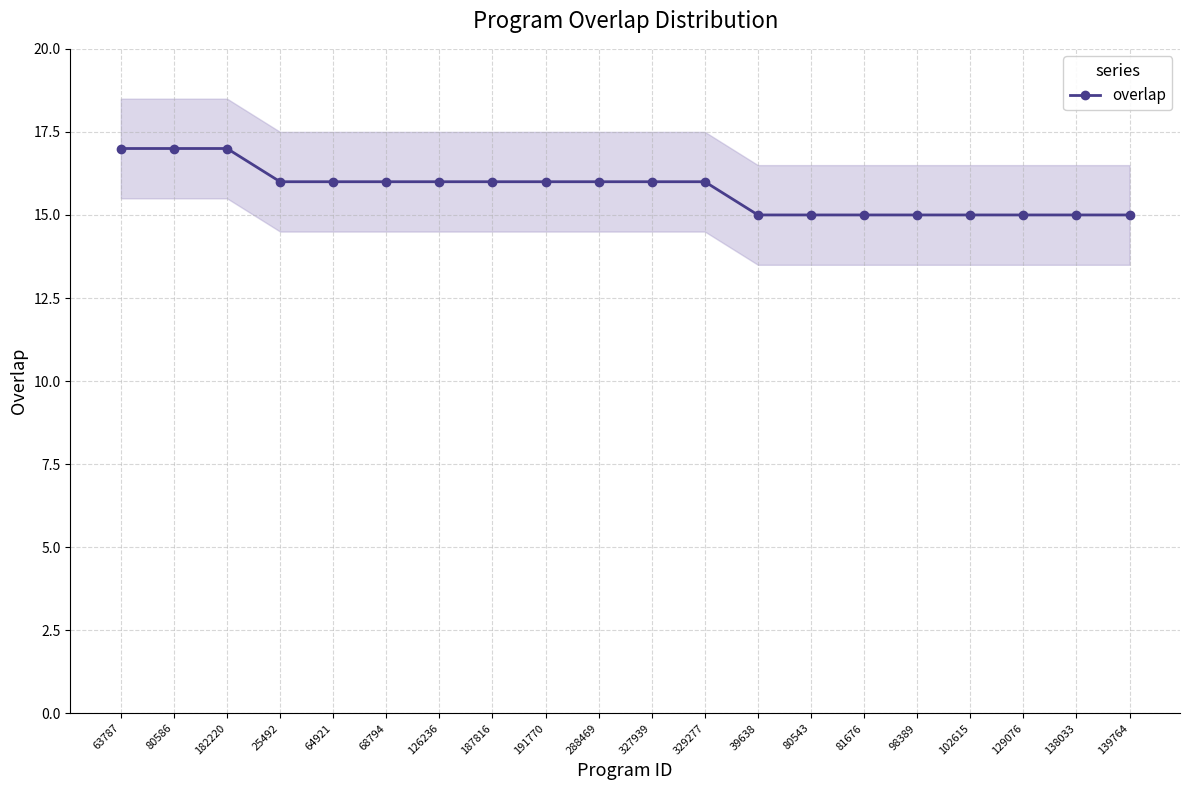

What is the change in value from 80586 to 81676?

-2